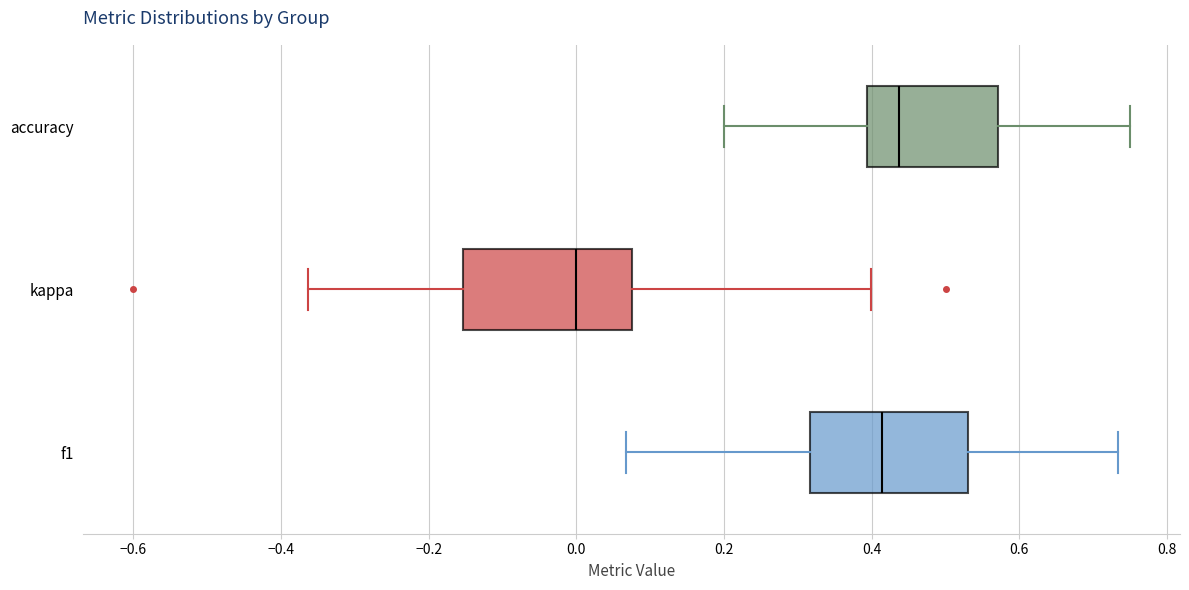

Reading bottom to top, transcribe this box plot: for each box, give where its median line is, the range the box spans, and where its two whiskers end, as read against the x-axis. The values are not printed on the chart, so give them approximately, as read against the axis.

f1: median 0.42, box 0.32 to 0.52, whiskers 0.06 to 0.74
kappa: median 0.00, box -0.16 to 0.08, whiskers -0.36 to 0.40
accuracy: median 0.44, box 0.40 to 0.58, whiskers 0.20 to 0.76